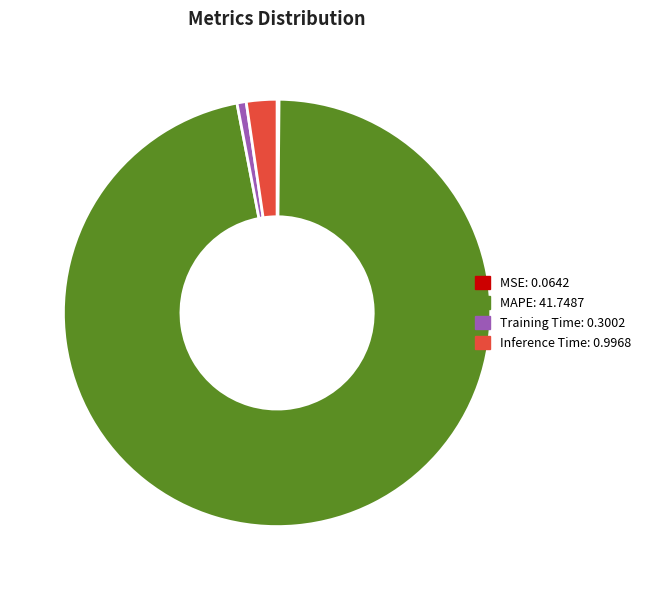

Which category has the biggest portion of the pie?

MAPE